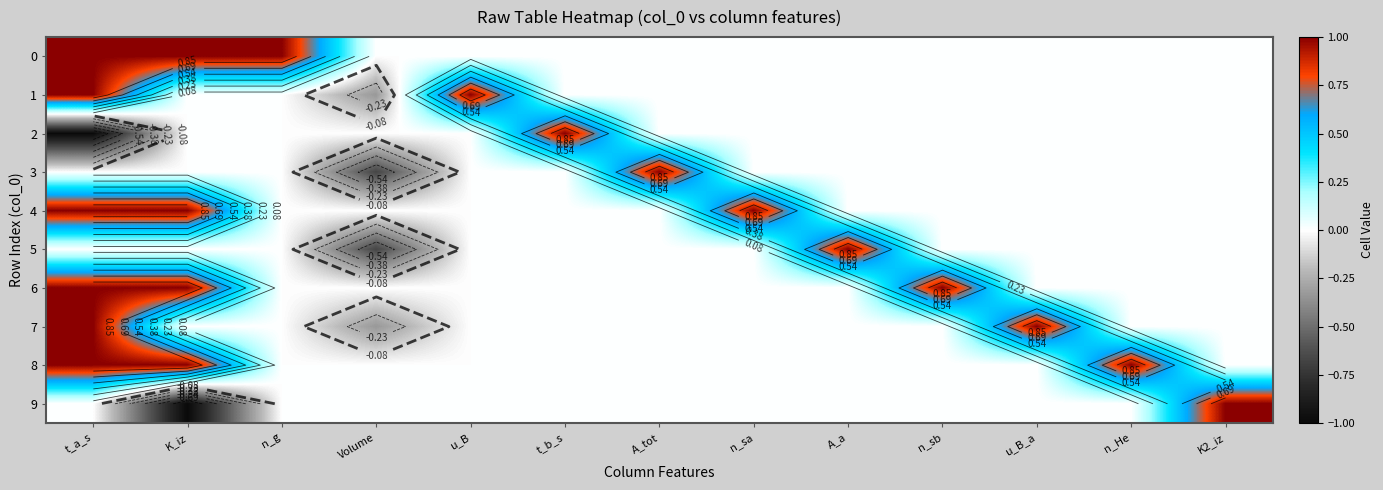

Which category has the highest value in the 2 series?

t_b_s